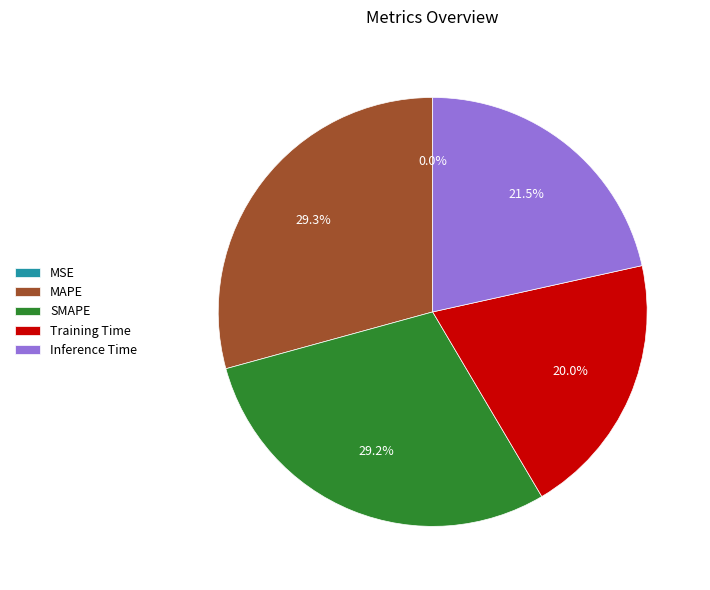

To the nearest percent, what portion does SMAPE represent?

29%